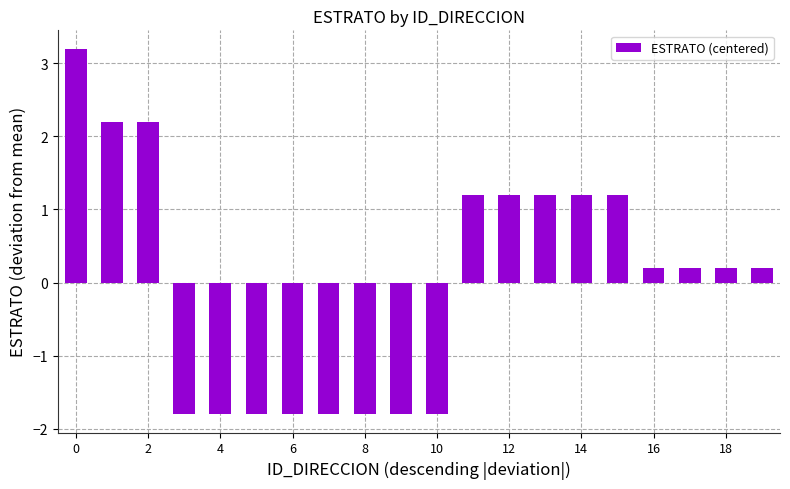

Does the chart contain any negative values?

Yes